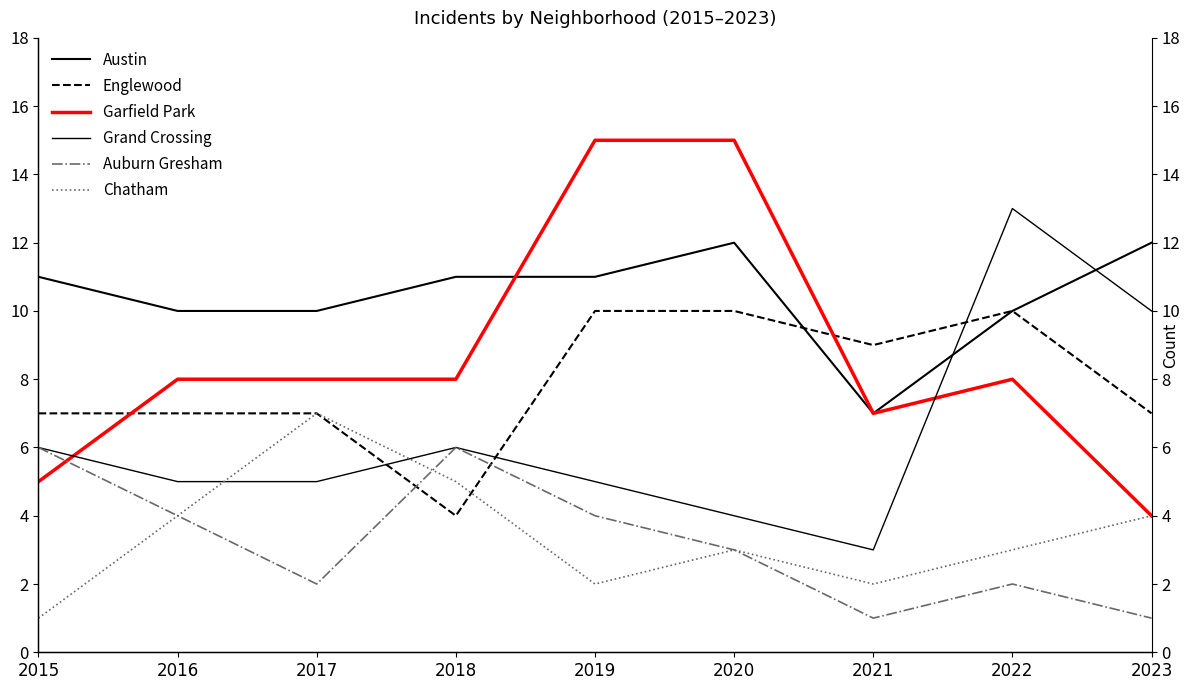

Does the chart have visible grid lines?

No